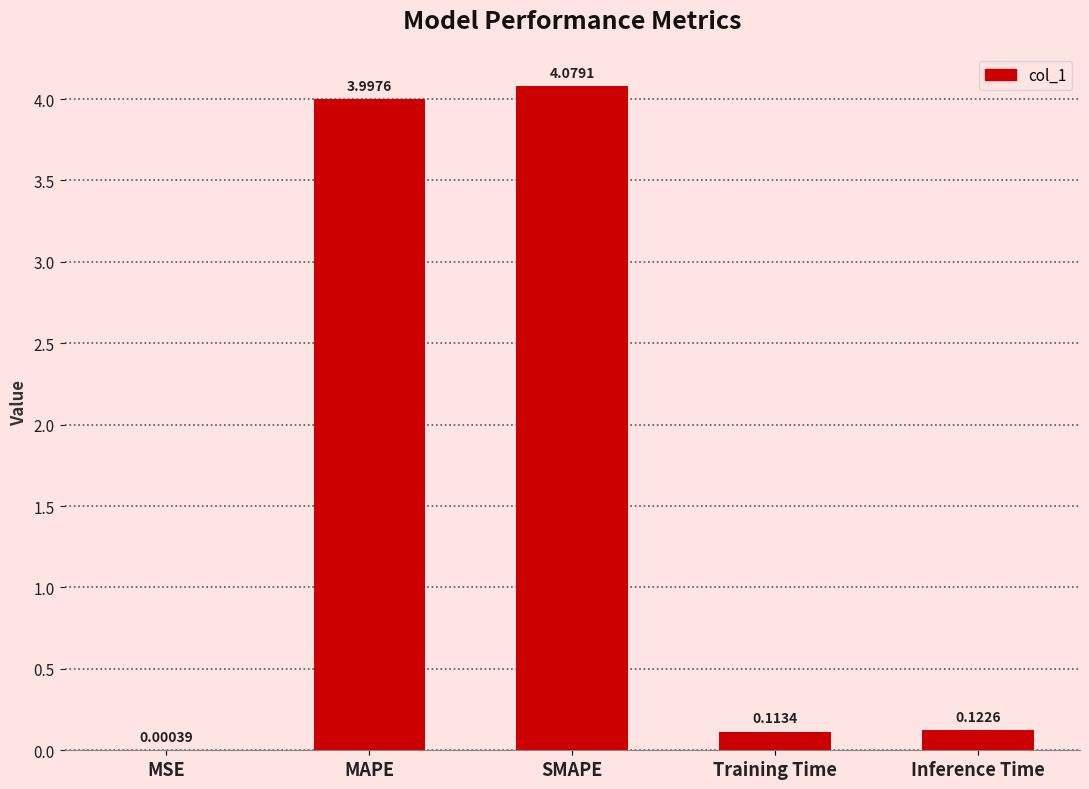

At which category does the chart reach its peak across all series?

SMAPE